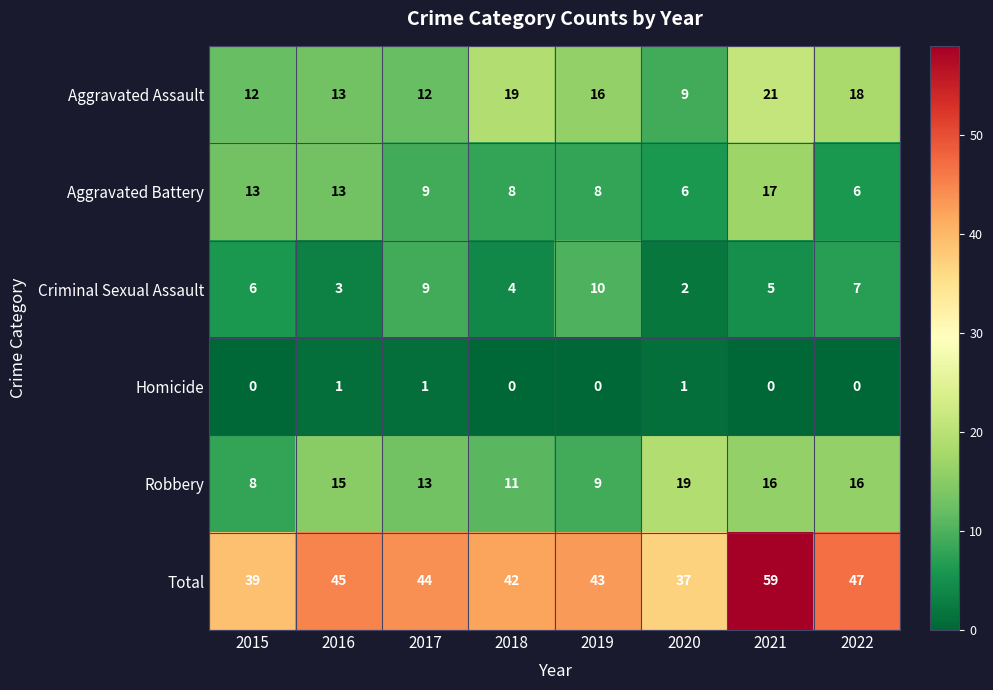

What is the sum of all Aggravated Battery values?

80